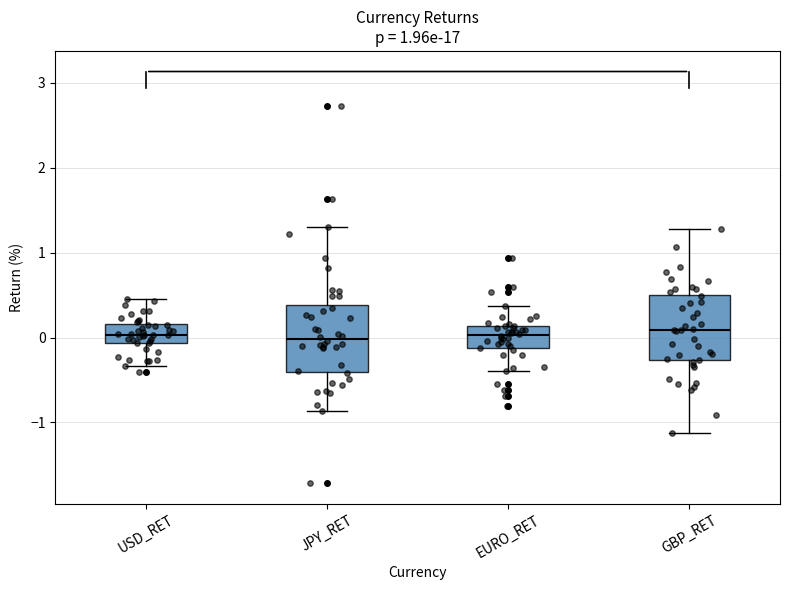

Reading left to right, read every box against the y-axis: the position of its median line, the range the box covers, and the ends of its whiskers. The values are not printed on the chart, so give them approximately, as read against the axis.

USD_RET: median 0.0, box -0.1 to 0.2, whiskers -0.3 to 0.5
JPY_RET: median 0.0, box -0.4 to 0.4, whiskers -0.9 to 1.3
EURO_RET: median 0.0, box -0.1 to 0.1, whiskers -0.4 to 0.4
GBP_RET: median 0.1, box -0.3 to 0.5, whiskers -1.1 to 1.3